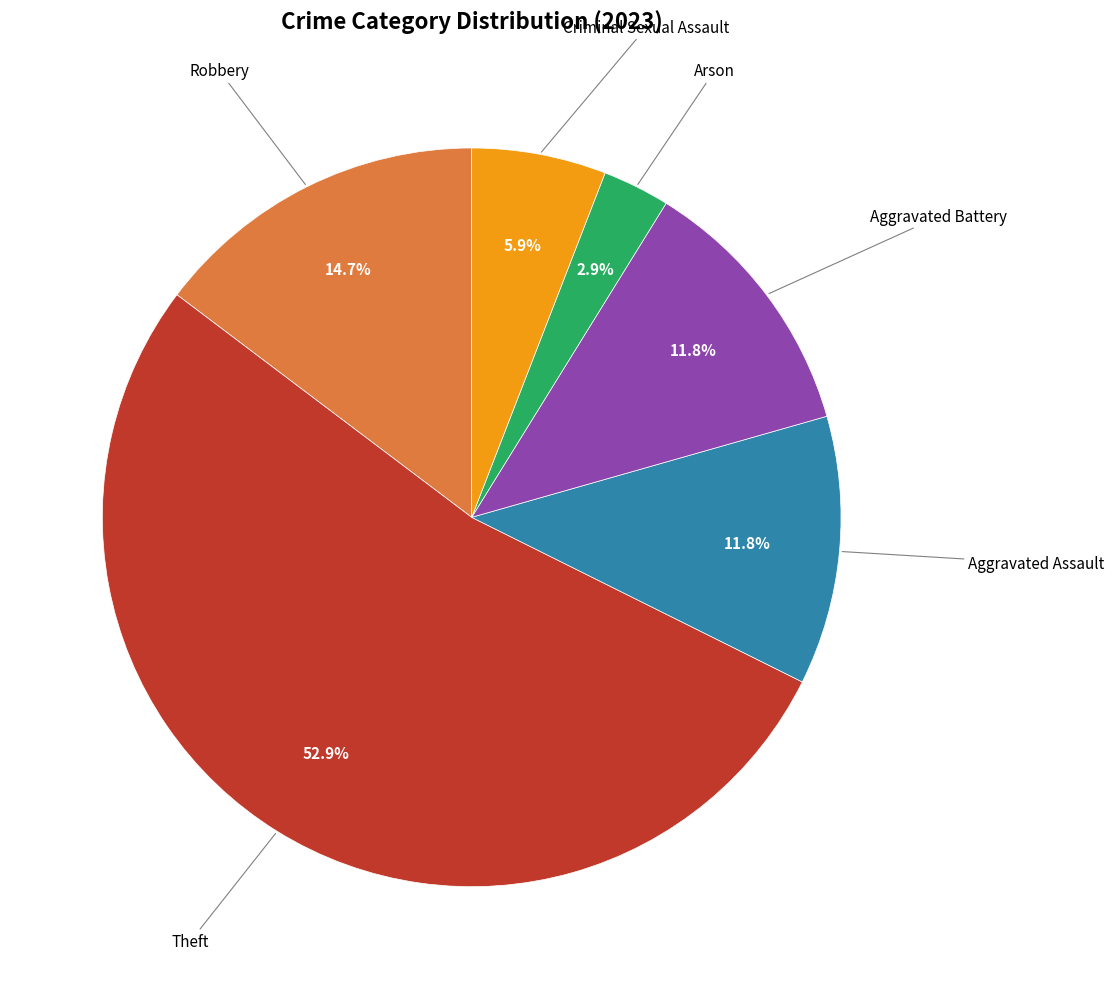

The Theft slice represents 53% of the pie. True or false?

True